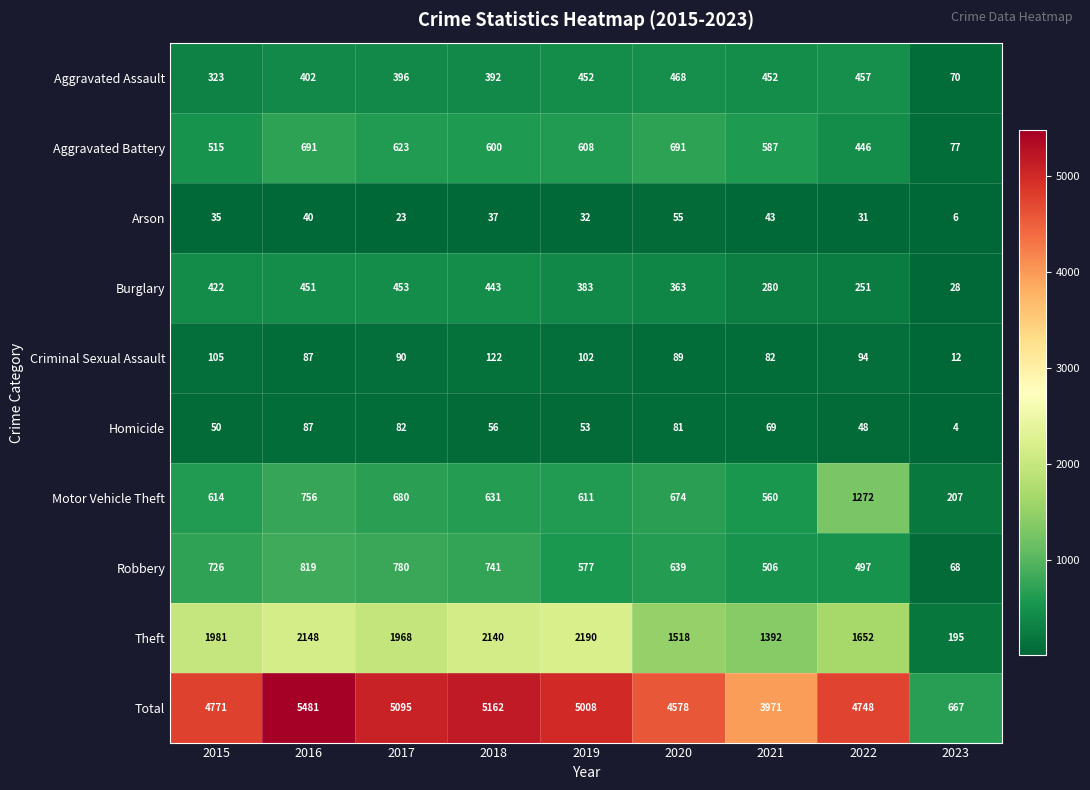

What is the sum of all Total values?

39481